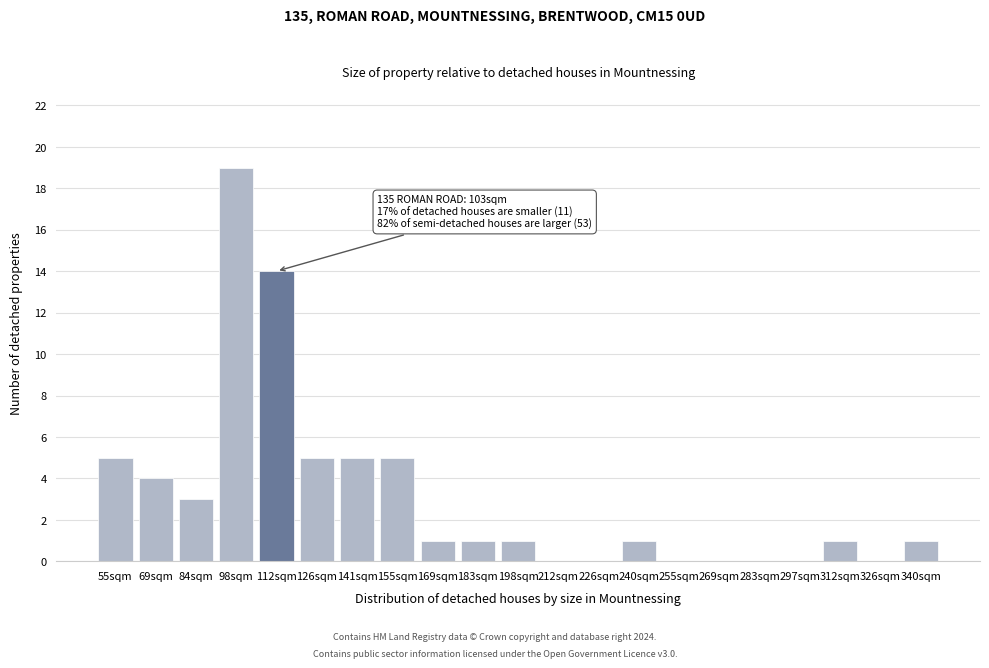

Reading left to right, transcribe all the data shown in this chart.

55sqm=5	69sqm=4	84sqm=3	98sqm=19	112sqm=14	126sqm=5	141sqm=5	155sqm=5	169sqm=1	183sqm=1	198sqm=1	212sqm=0	226sqm=0	240sqm=1	255sqm=0	269sqm=0	283sqm=0	297sqm=0	312sqm=1	326sqm=0	340sqm=1